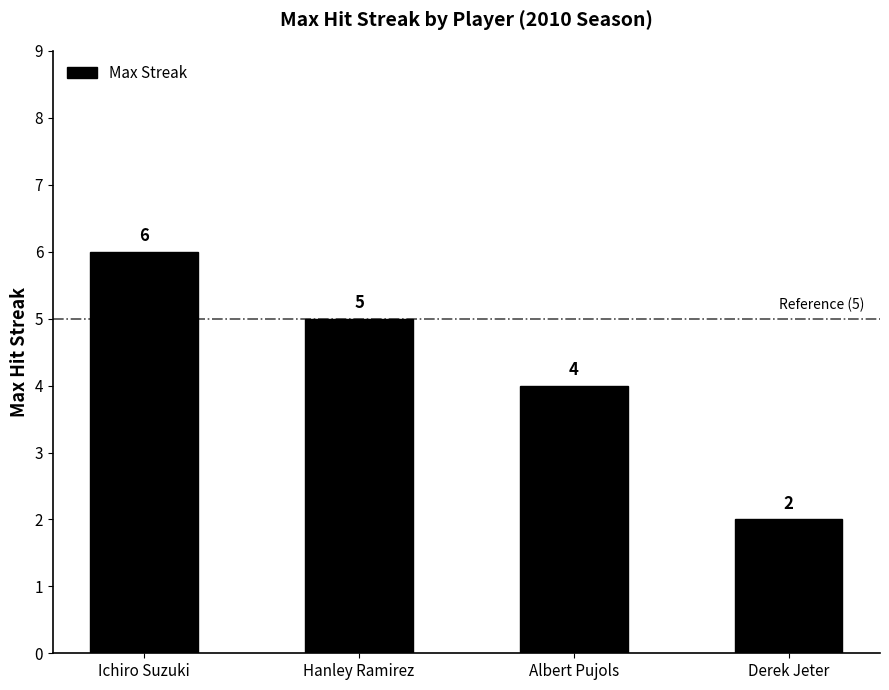

What is the change in value from Ichiro Suzuki to Hanley Ramirez?

-1